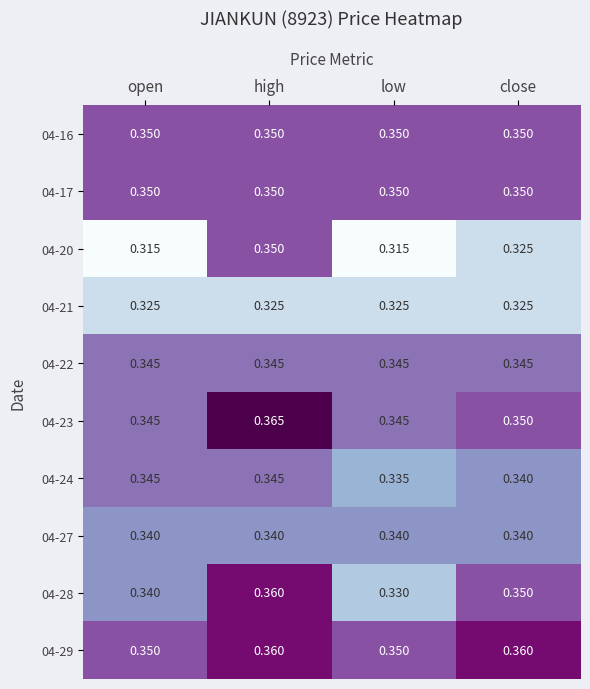

At which category is the sum across all series the highest?

high